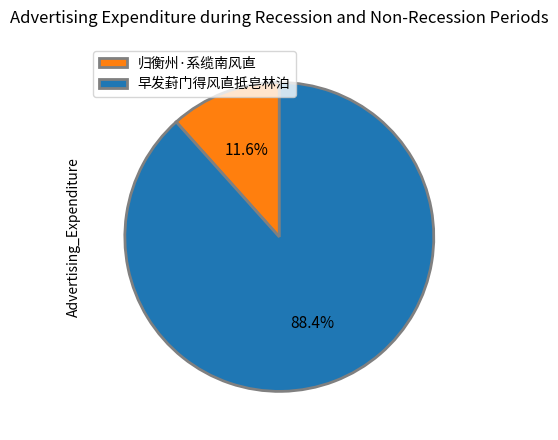

Which category accounts for the majority?

早发葑门得风直抵皂林泊